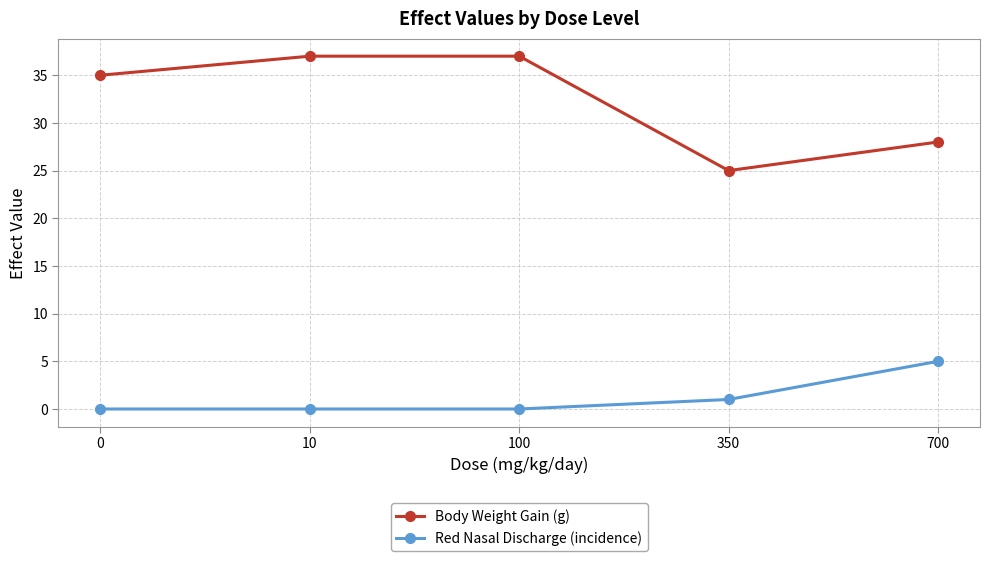

True or false: Red Nasal Discharge (incidence) and Body Weight Gain (g) cross at least once.

False